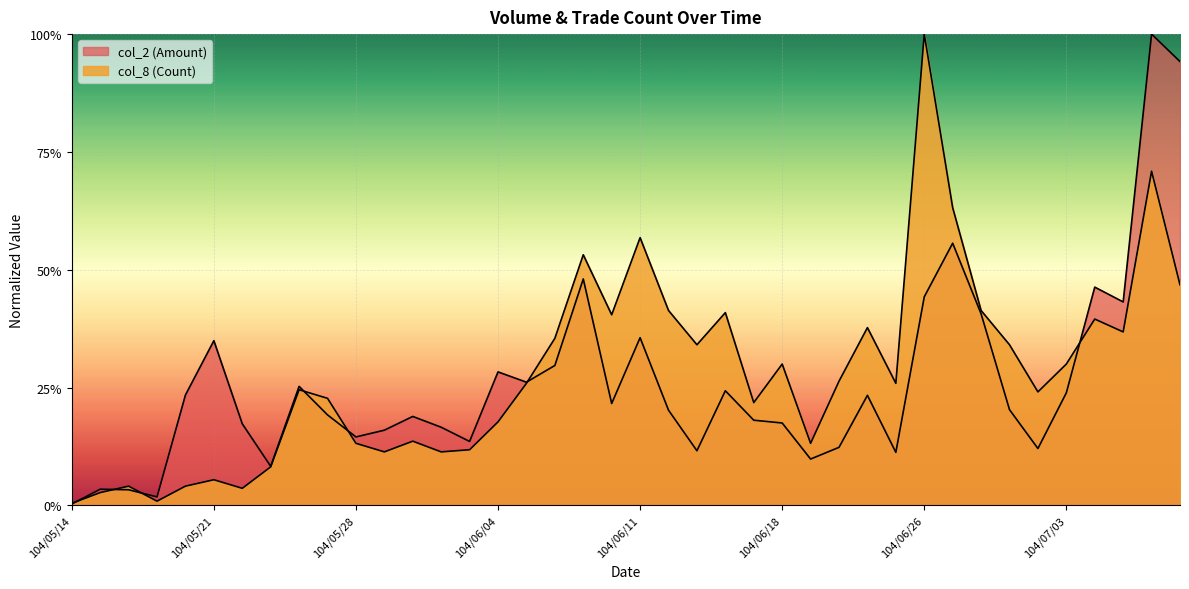

At which label is col_2 closest to 0?

104/05/14